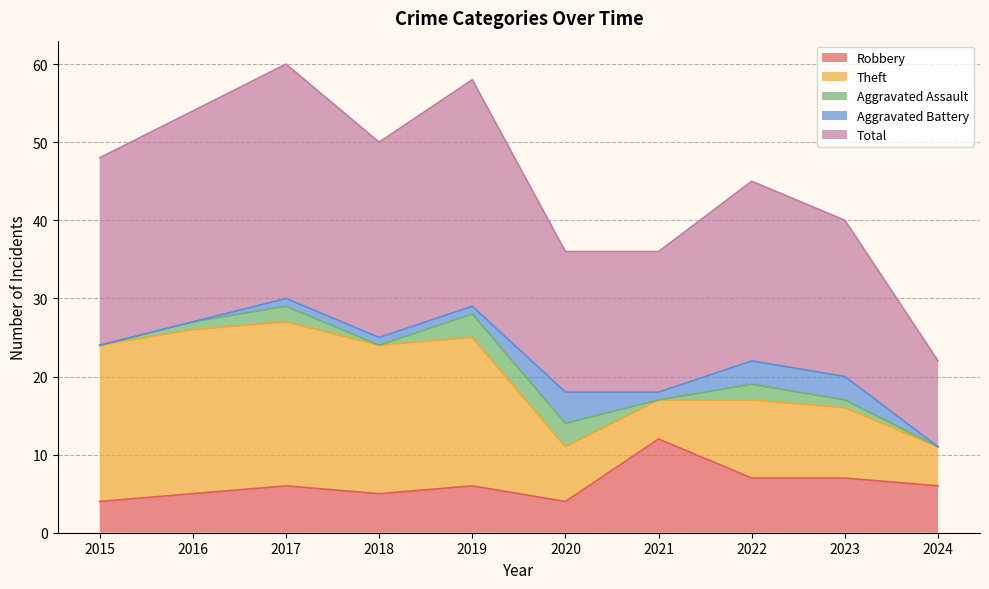

At which category does Aggravated Assault reach its first local valley?

2018